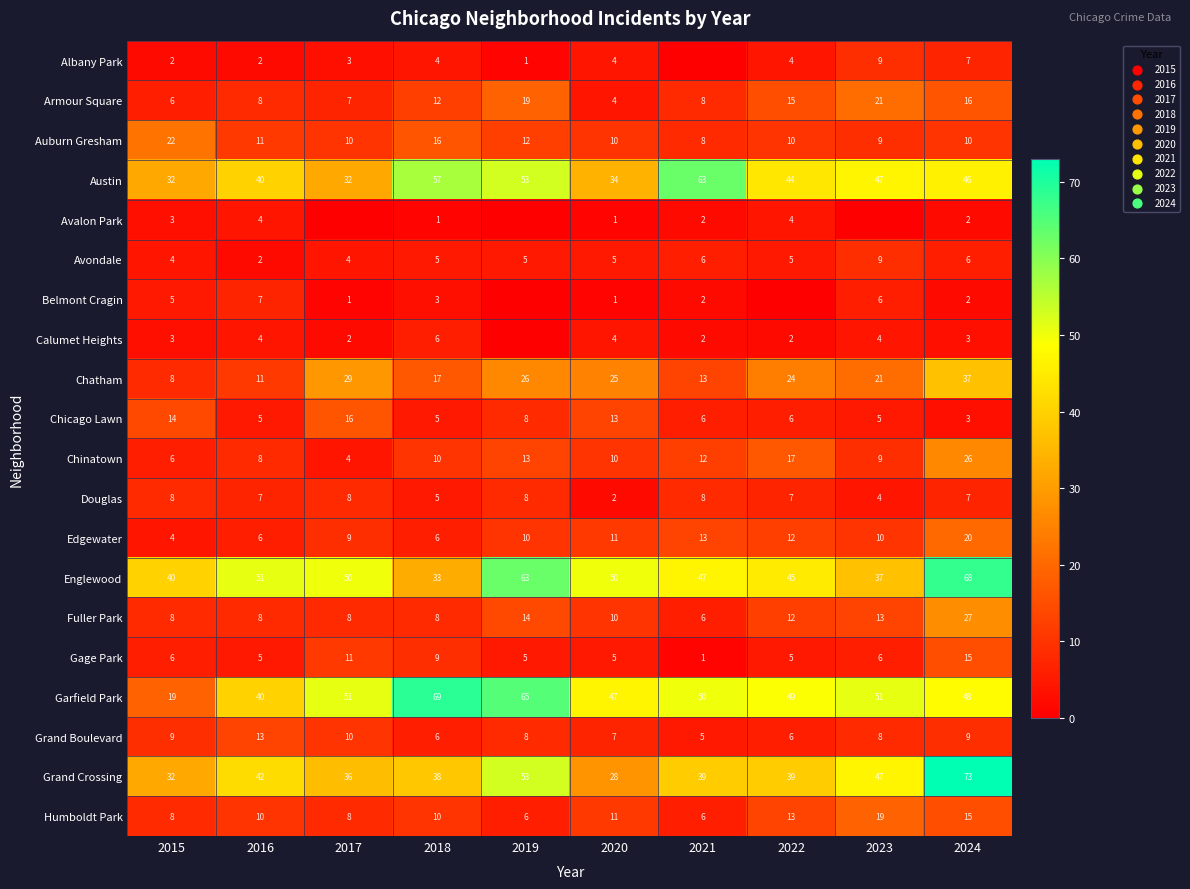

What value does the Douglas series have at 2023?

4